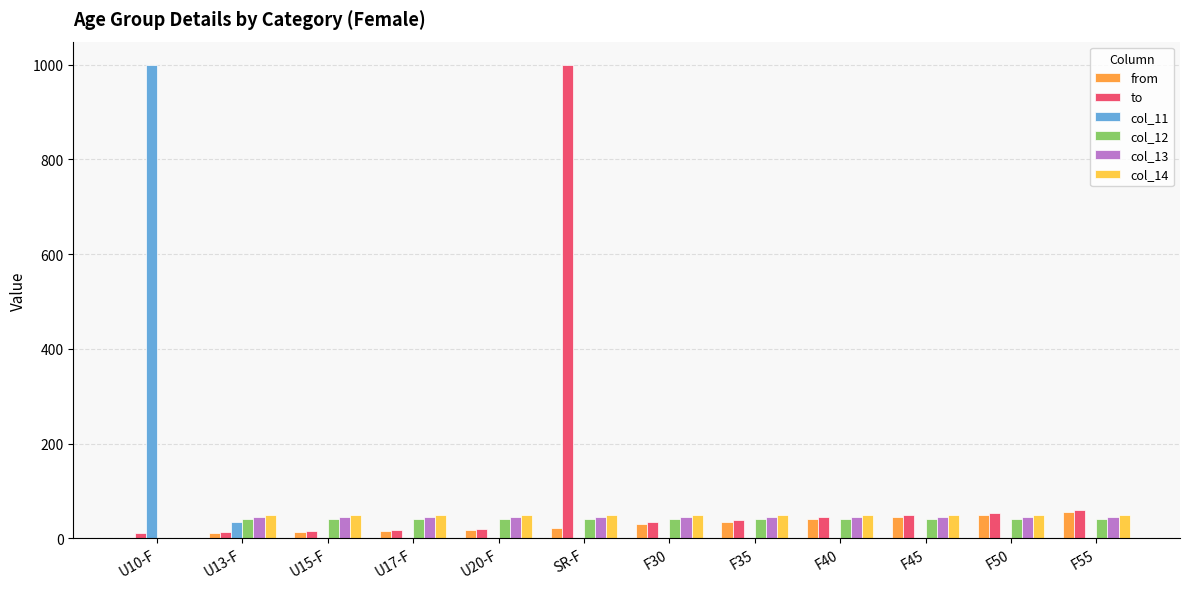

How many groups of bars are there?

12